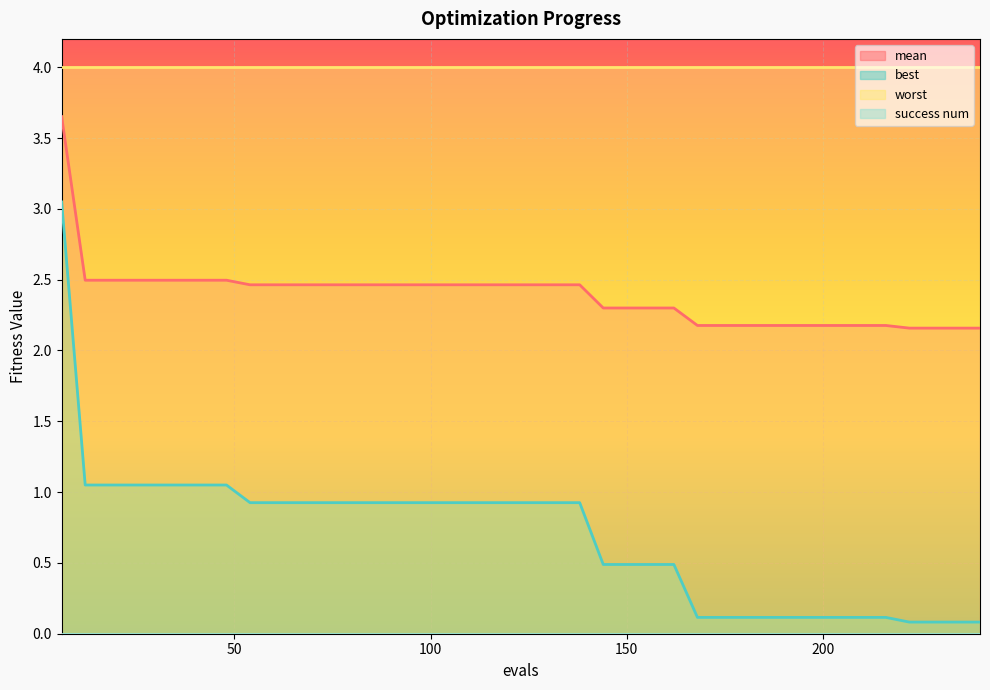

At which category is the sum across all series the highest?

6